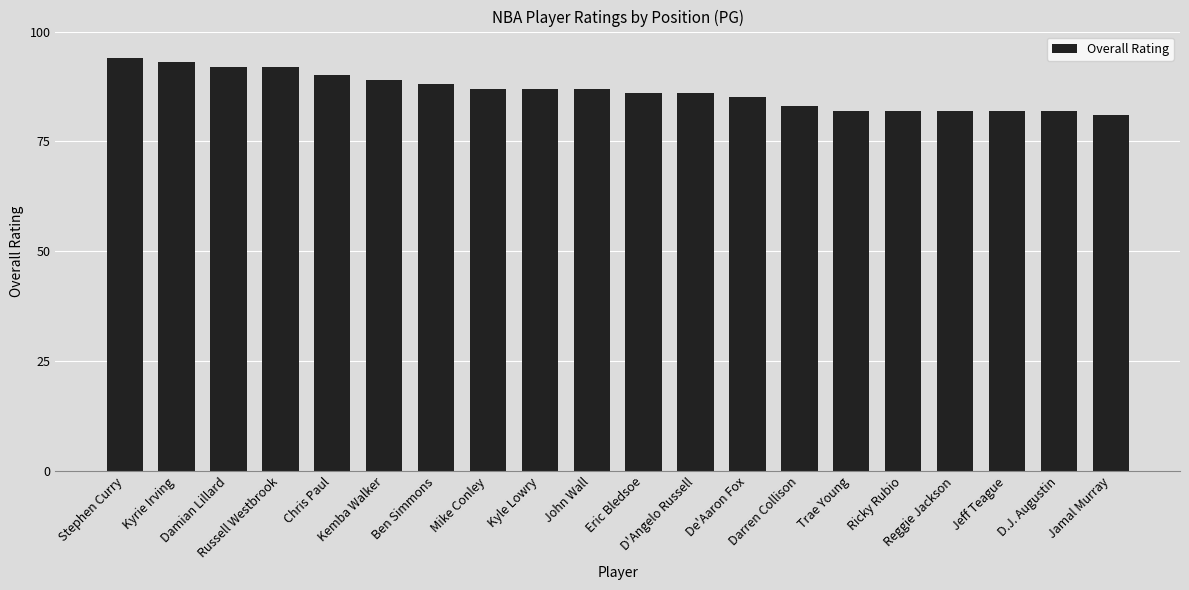

How many categories are shown in the chart?

20